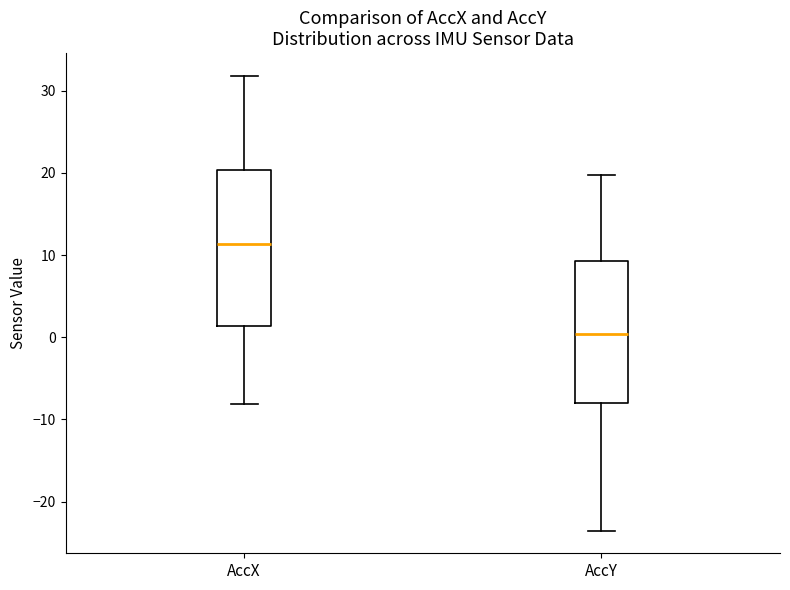

Reading left to right, read every box against the y-axis: the position of its median line, the range the box covers, and the ends of its whiskers. The values are not printed on the chart, so give them approximately, as read against the axis.

AccX: median 11, box 1 to 20, whiskers -8 to 32
AccY: median 0, box -8 to 9, whiskers -24 to 20